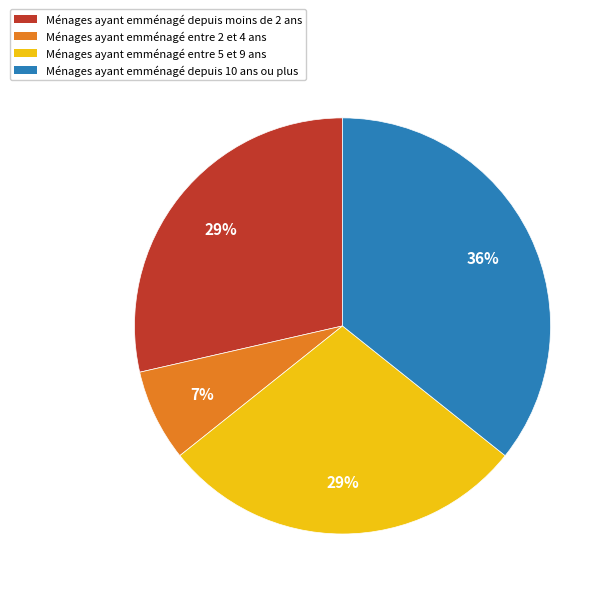

Is there a majority slice in this chart?

No